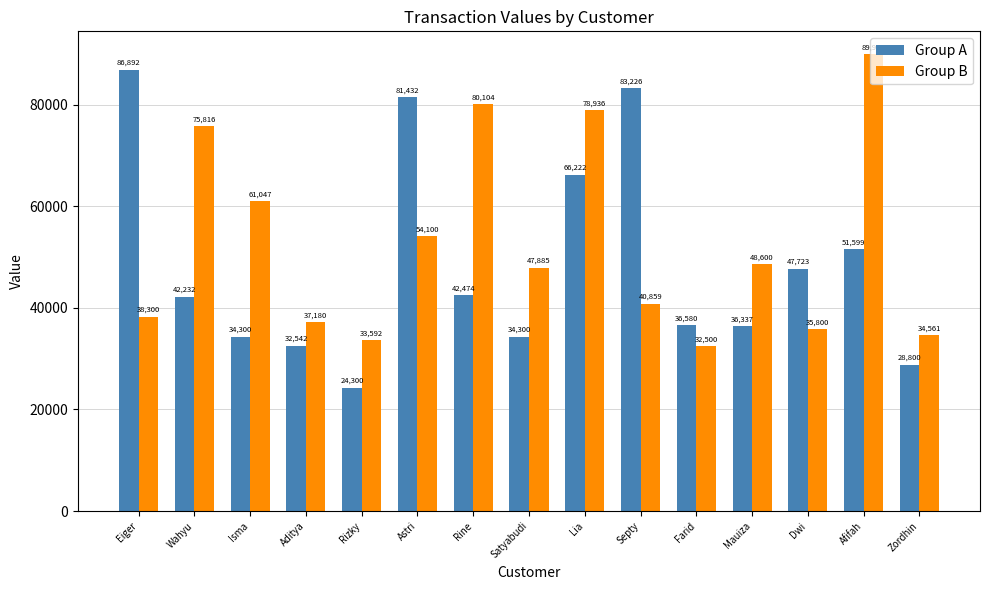

The Group A series shows 19075 at Isma. True or false?

False